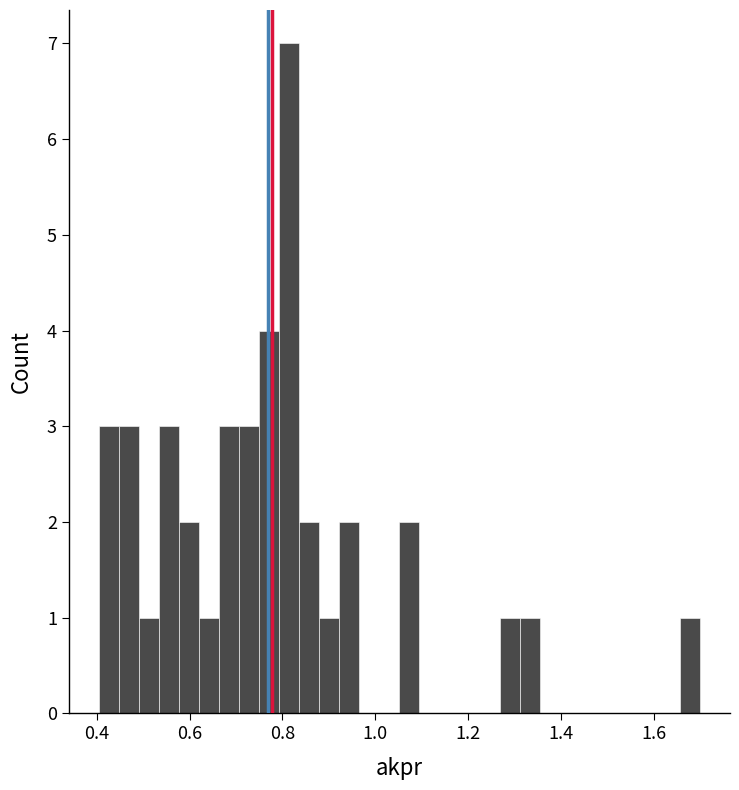

Read against the x-axis, roughly where is the centre of the tallest bar?

0.82